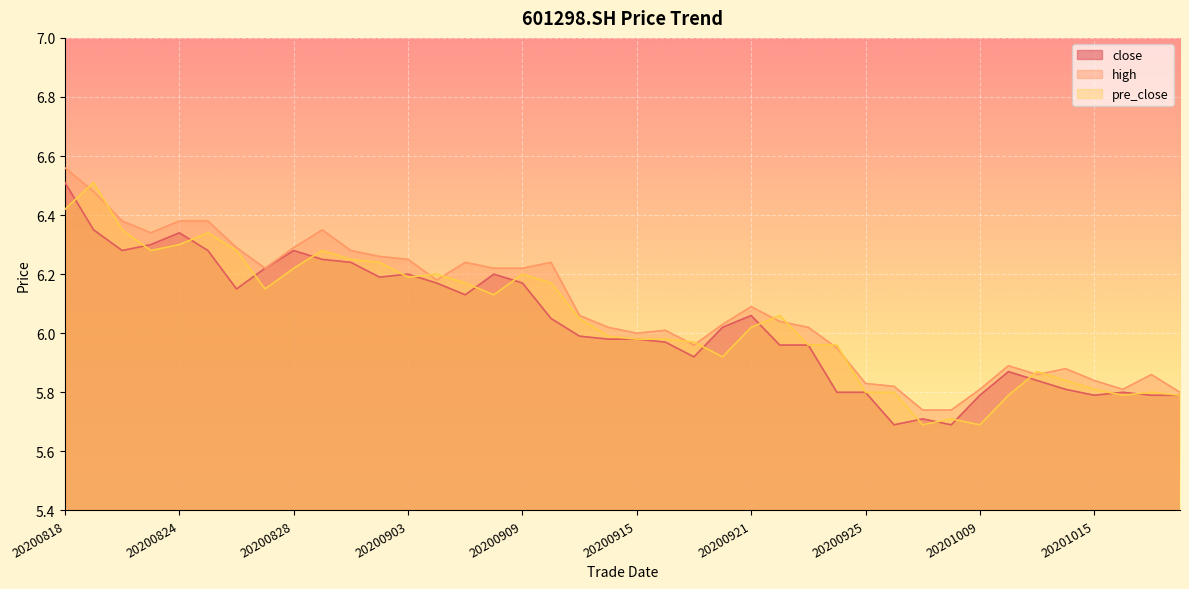

The value of high at 20200818 is 3.8. True or false?

False